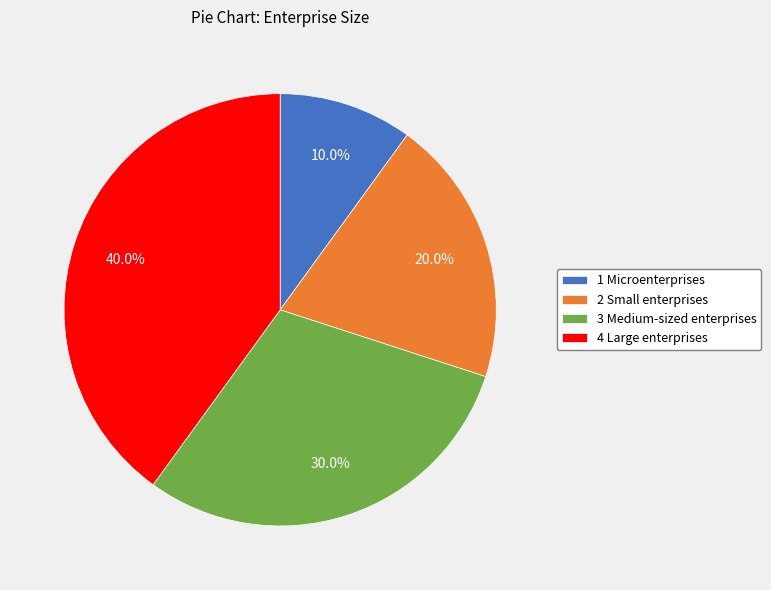

Is the sum of 4 Large enterprises and 2 Small enterprises greater than half?

Yes